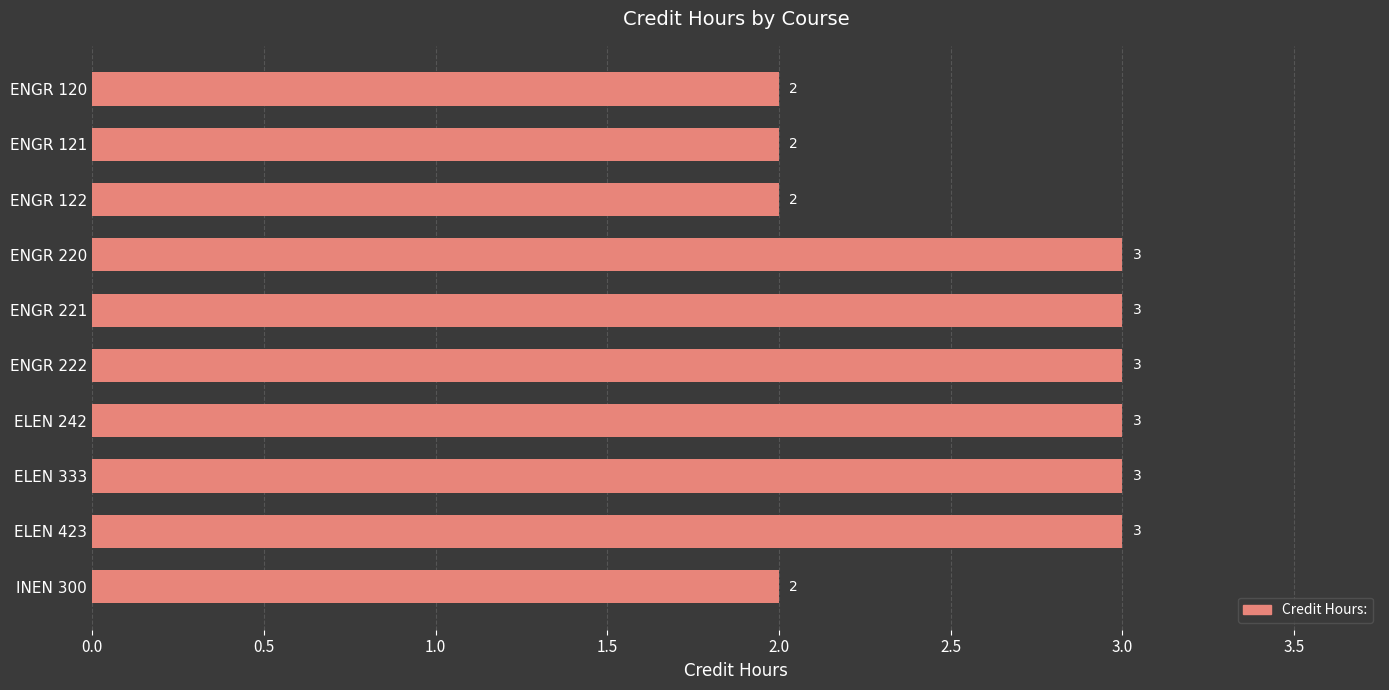

What is the greatest value displayed?

3